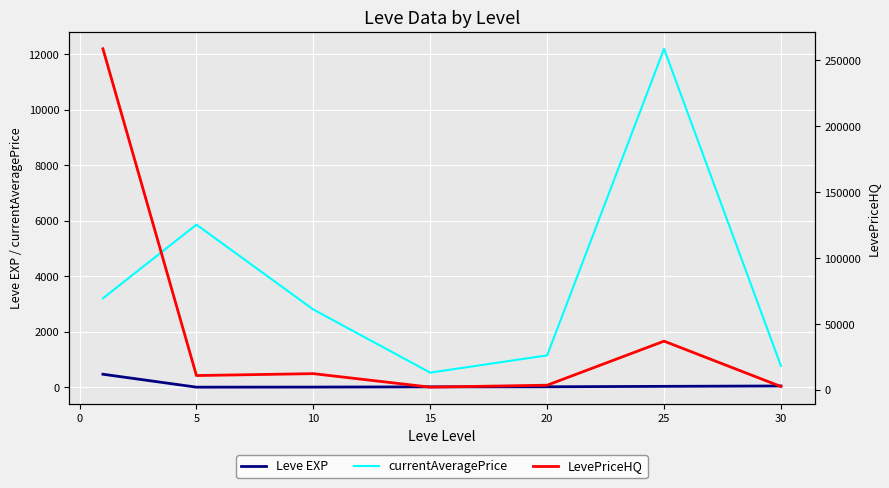

What is the minimum value for currentAveragePrice?

526.2